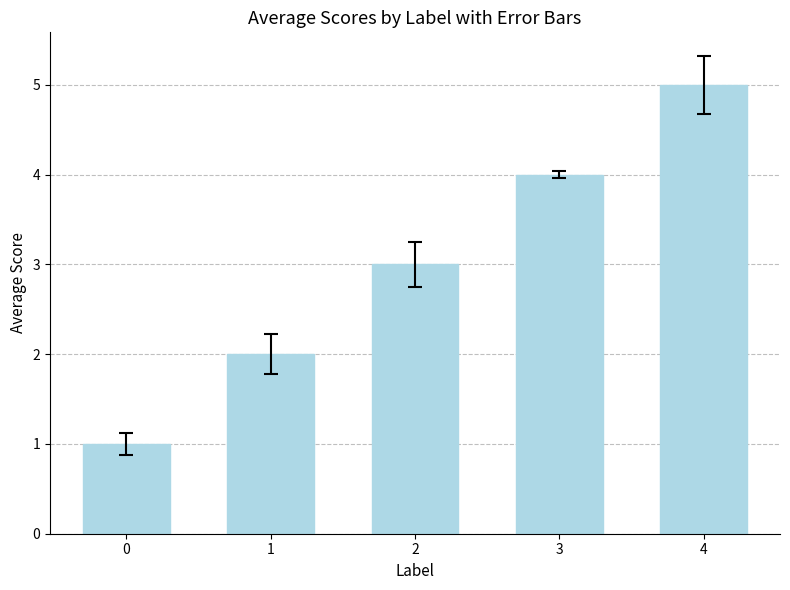

Reading left to right, list all the values displayed in this chart.

0=1	1=2	2=3	3=4	4=5